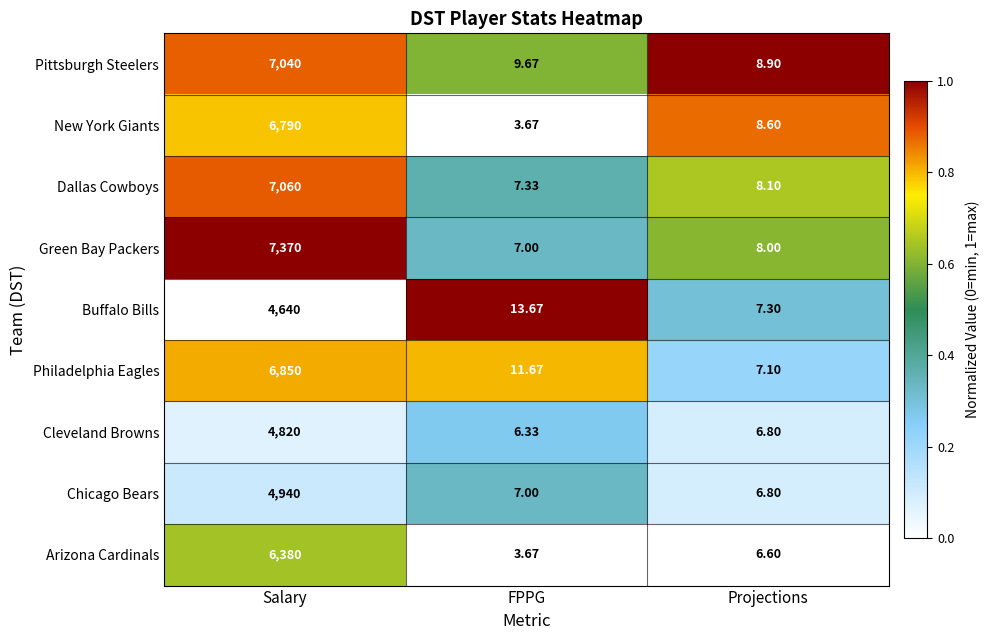

Which series has the widest spread of values?

Green Bay Packers